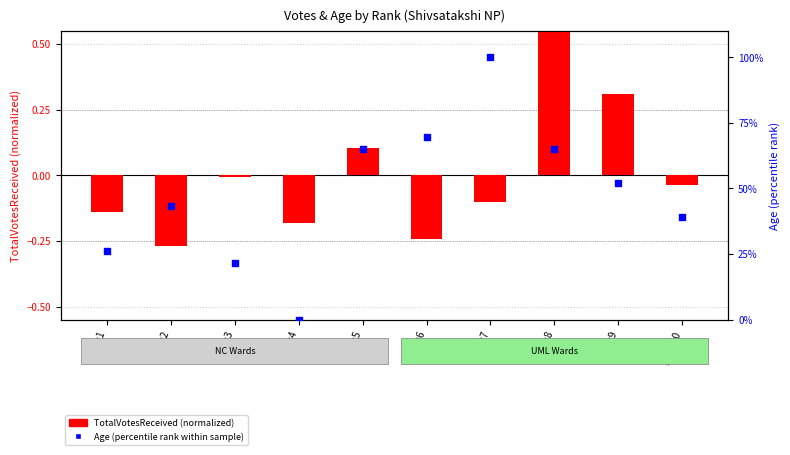

What are all the series names shown in the legend?

TotalVotesReceived (normalized), Age (percentile)